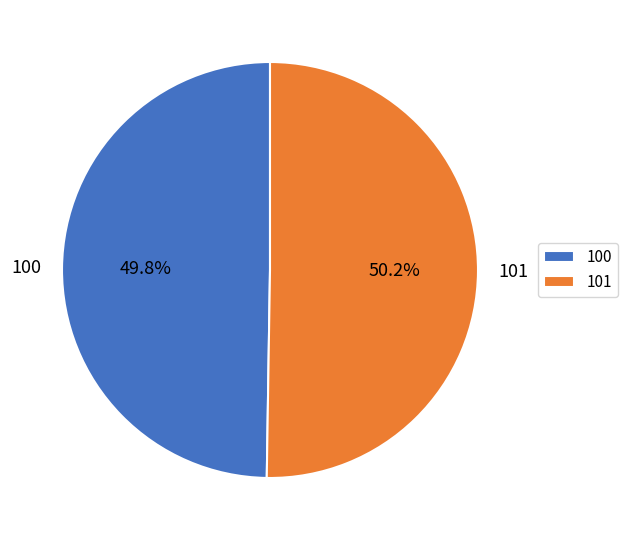

Approximately how many times larger is the value at 101 compared to 100?

1.0